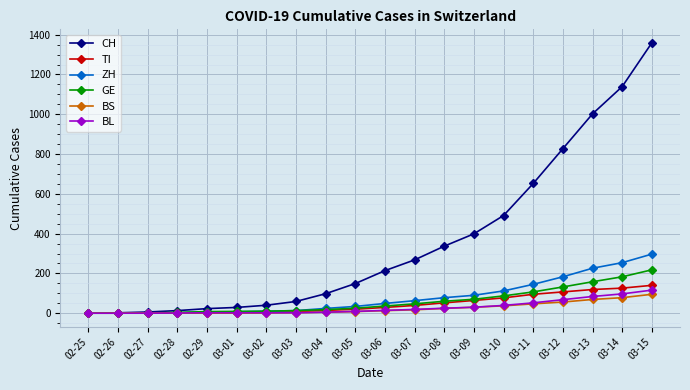

What position from the left is 02-28?

4